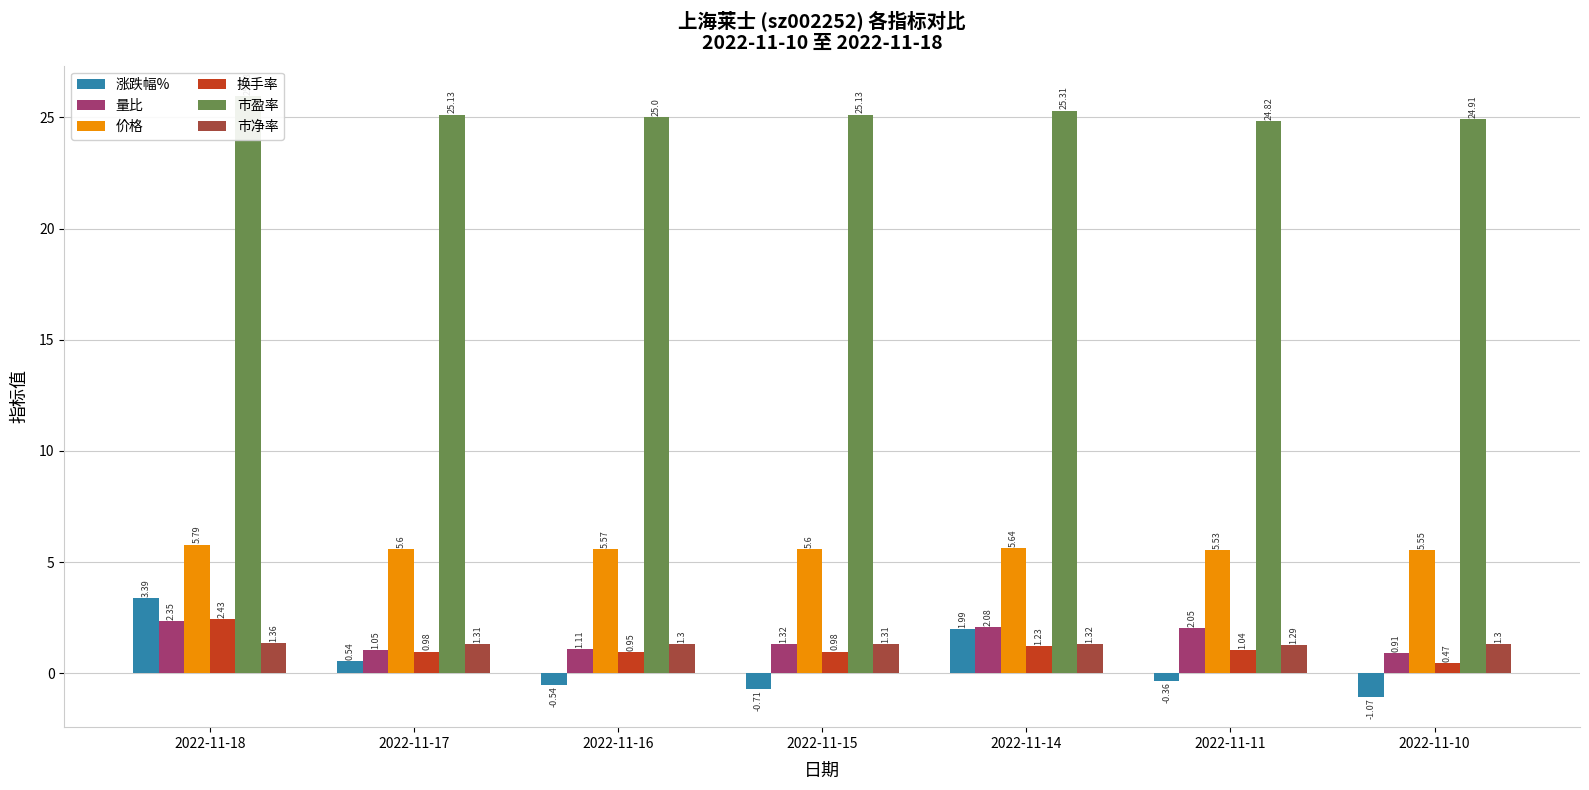

Is it true that 换手率 equals 0.5 at 2022-11-10?

True